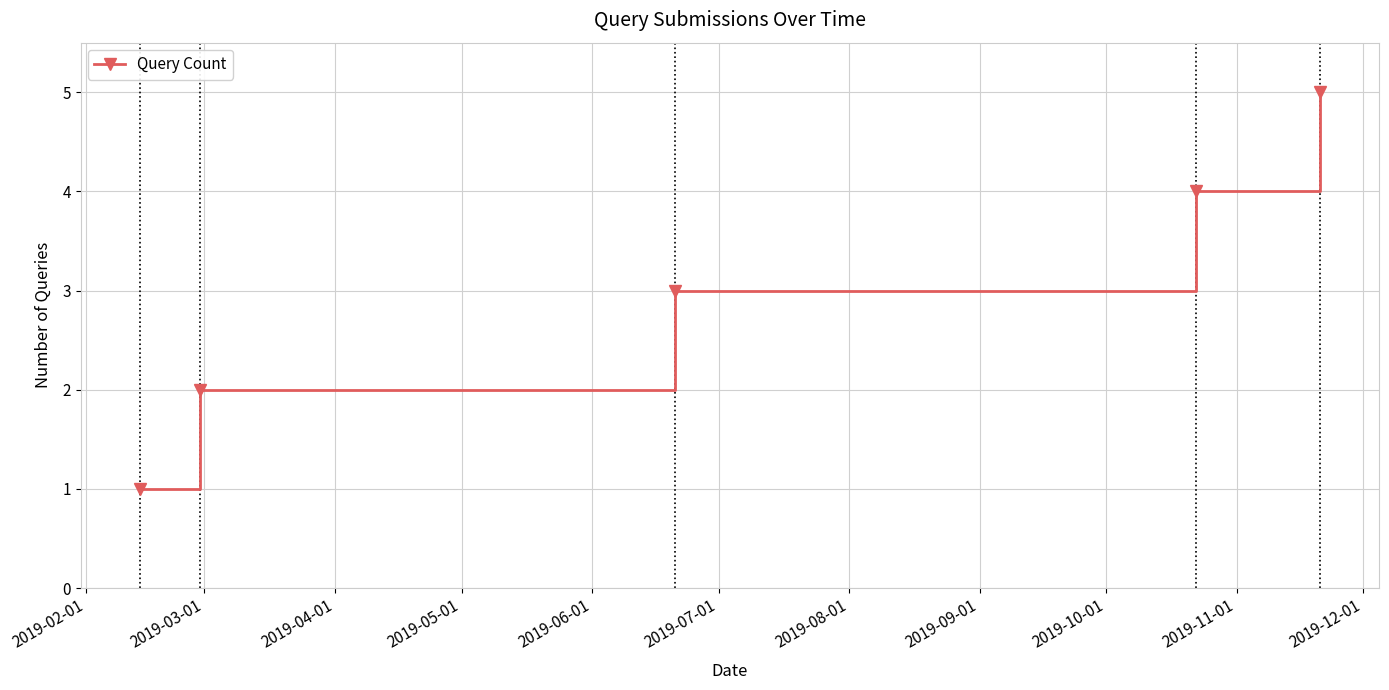

True or false: there are more than 1 points higher than both neighbors.

False